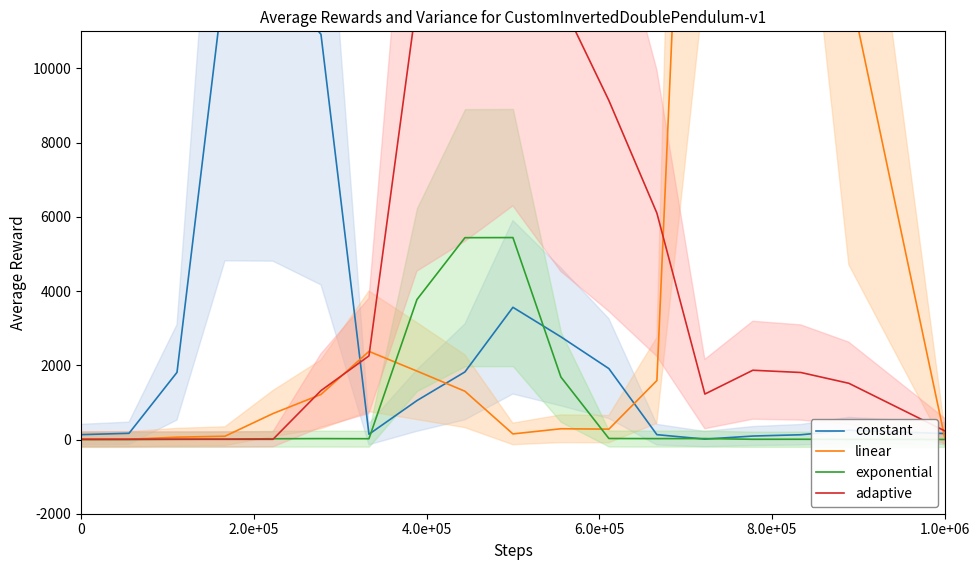

True or false: adaptive and linear cross at least once.

True